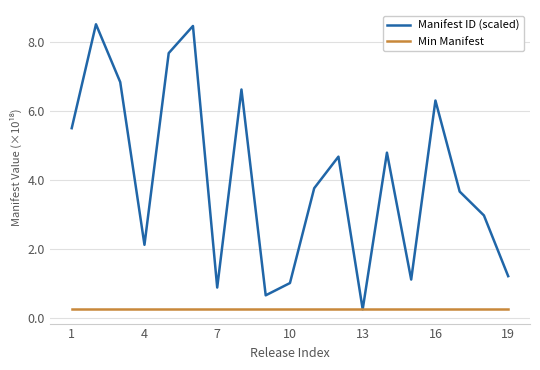

What is the maximum value for Manifest ID (scaled)?

8.5